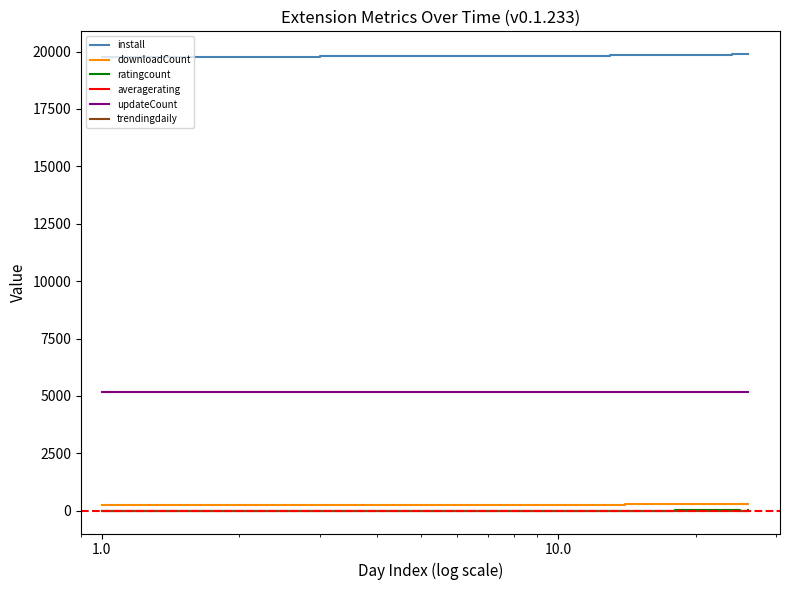

Which series has the largest total across all categories?

install